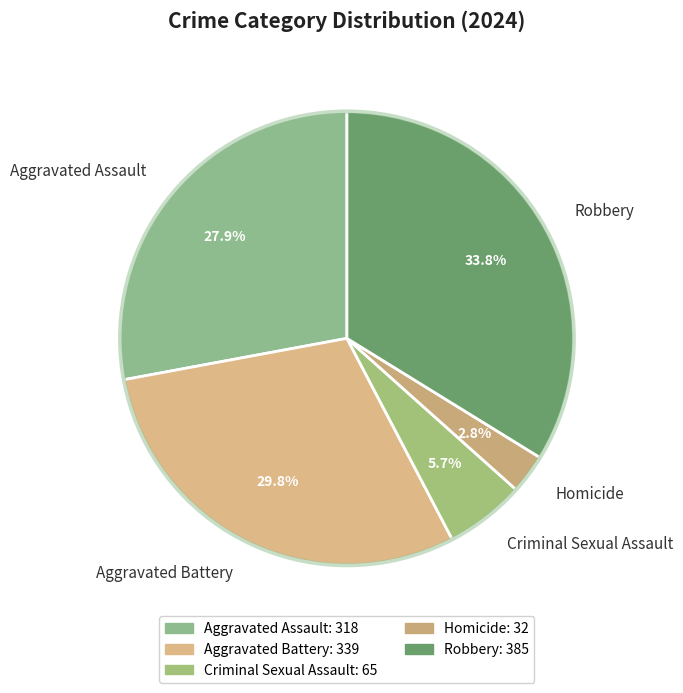

What is the largest slice in the pie chart?

Robbery